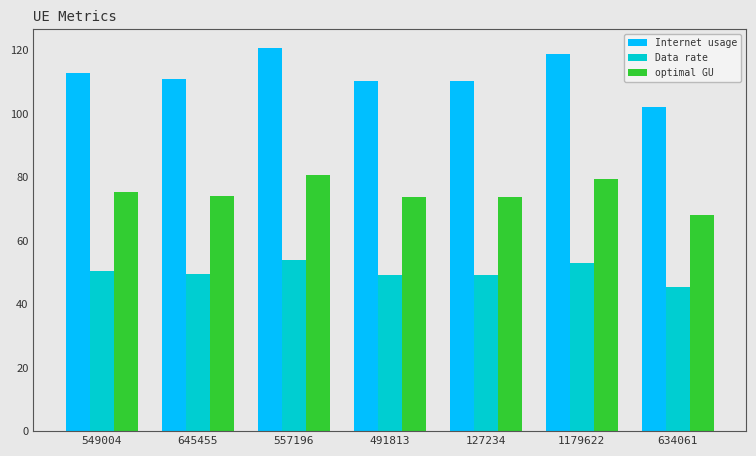

Which series has the largest range (max minus min)?

Internet usage